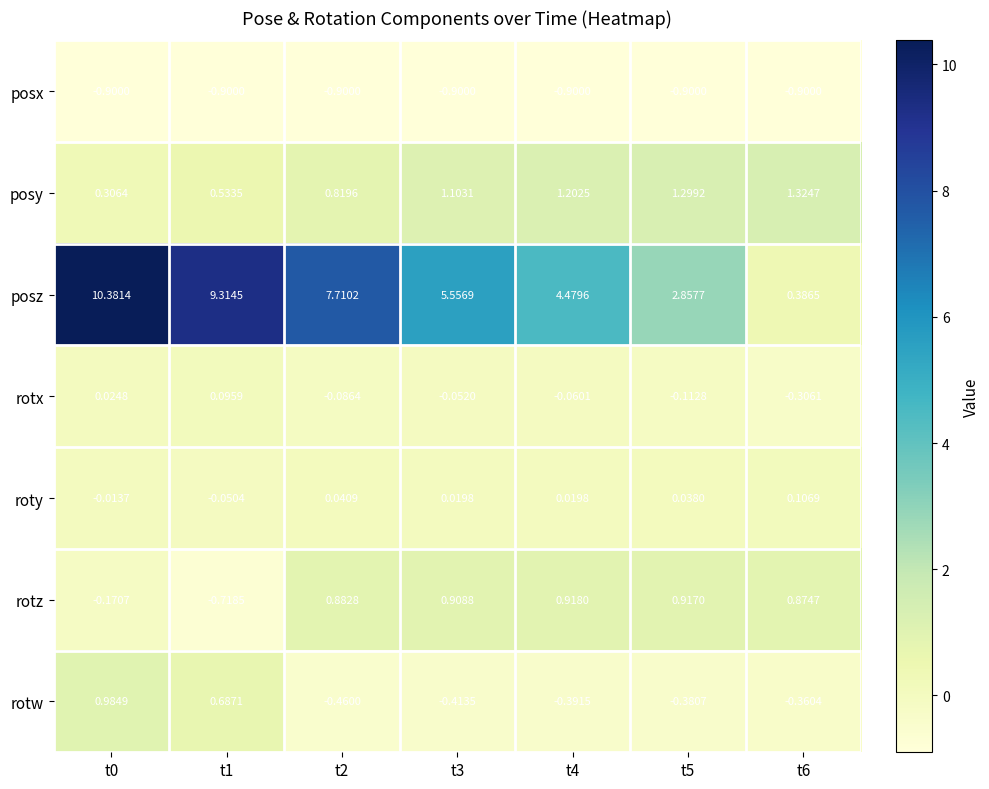

Which series has the widest spread of values?

posz